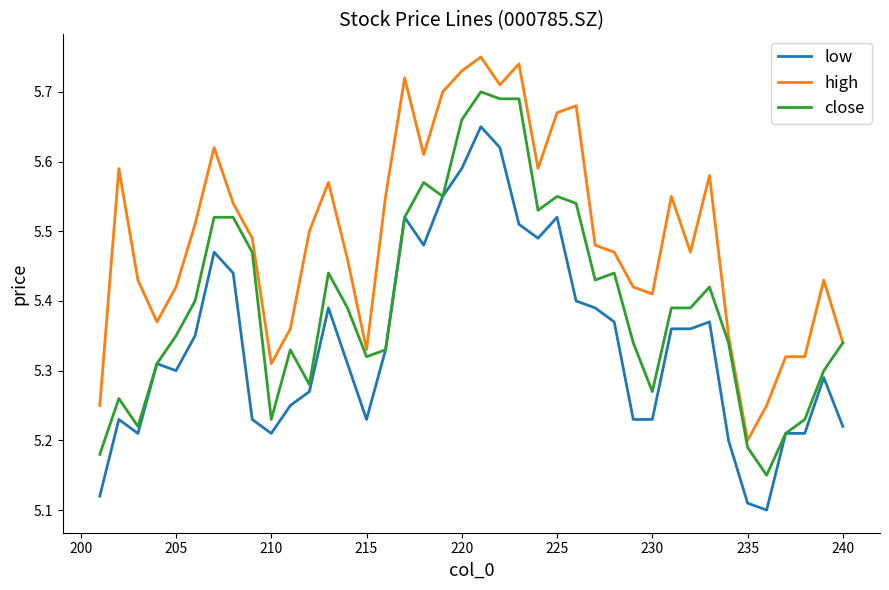

What is the minimum value shown in the chart?

5.1